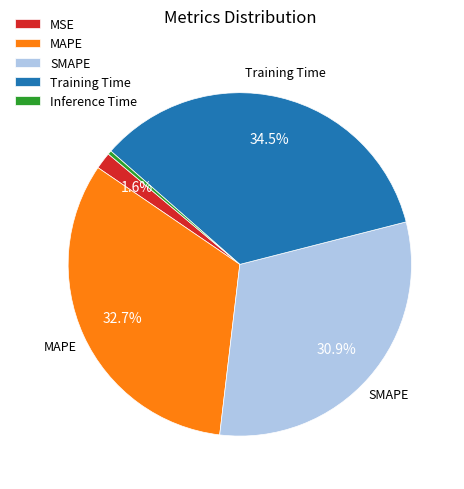

The MAPE slice represents 46% of the pie. True or false?

False